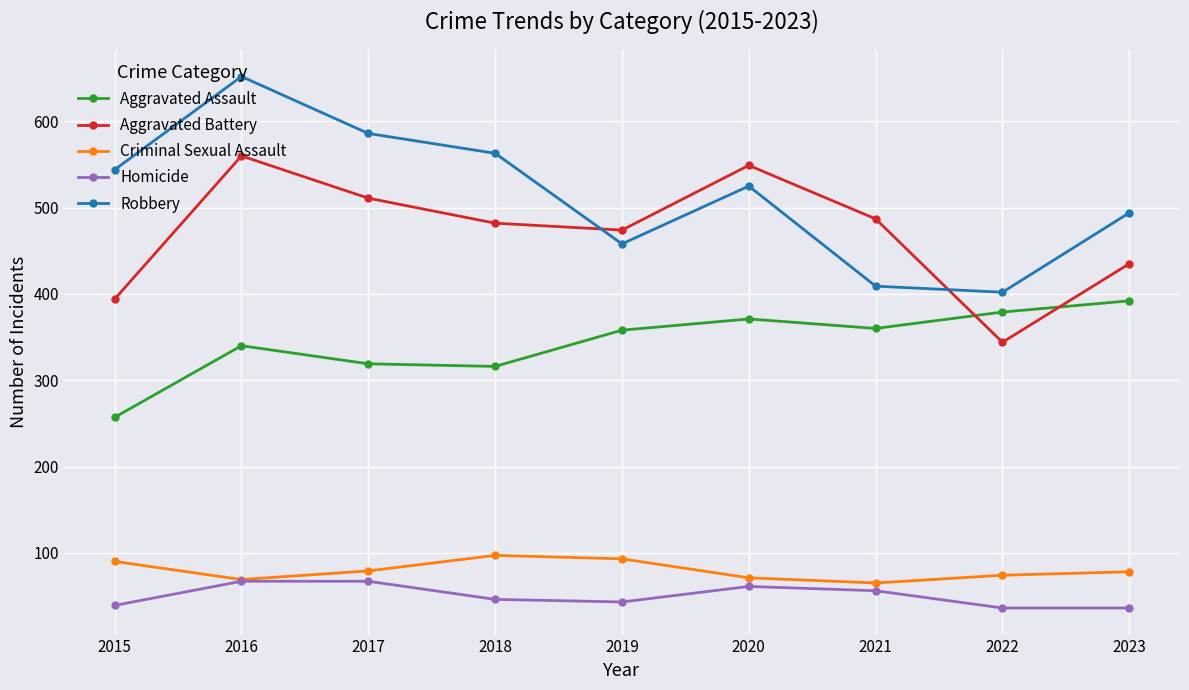

What is the difference between the maximum and minimum values in the Aggravated Battery series?

216